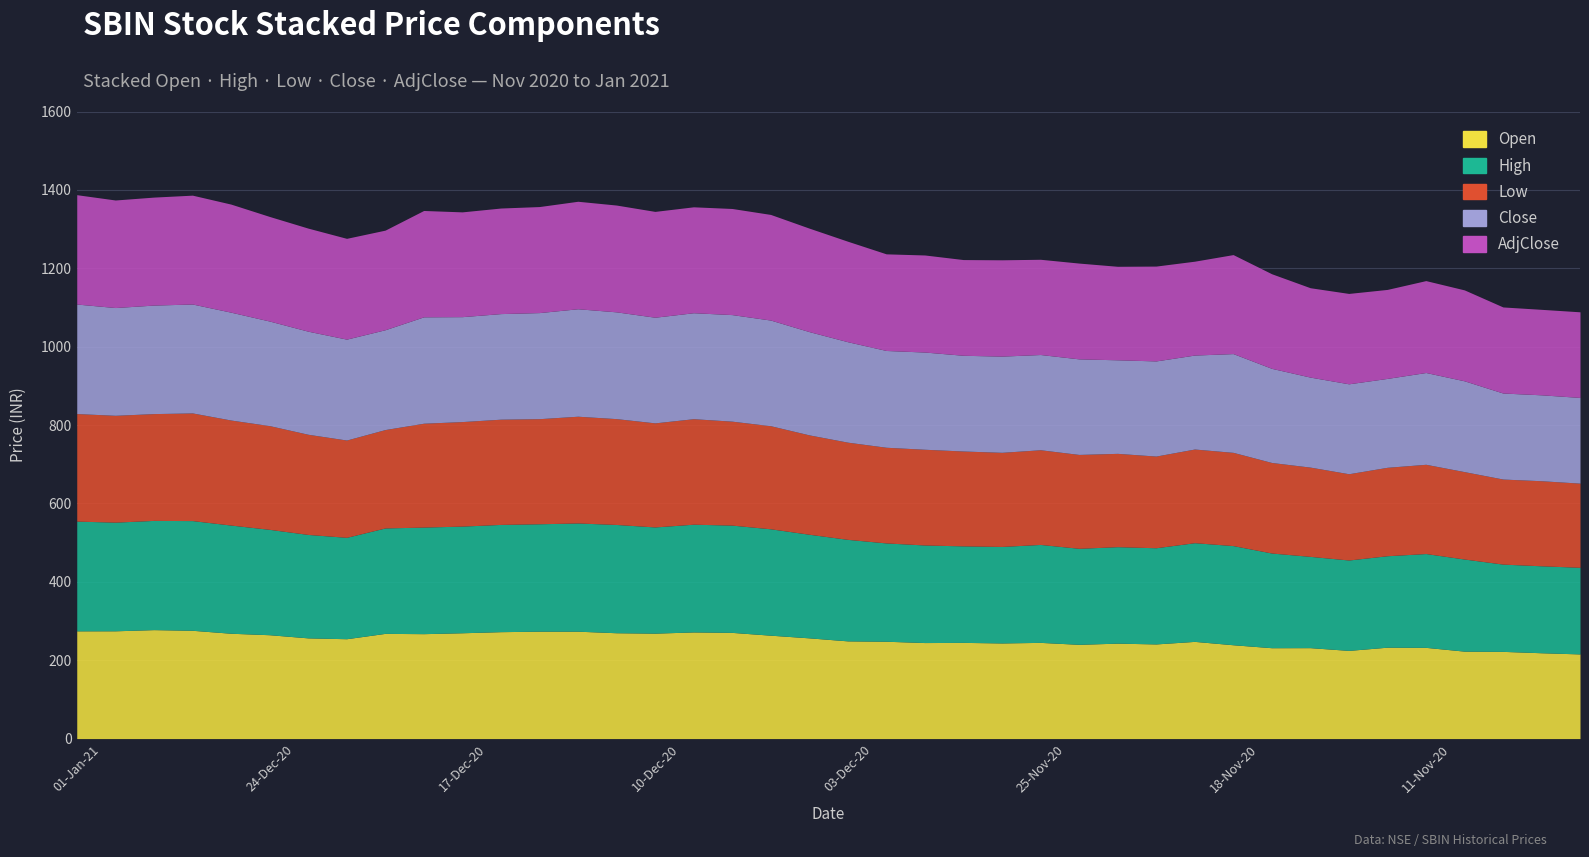

True or false: Low has a value of 244.2 at 01-Dec-20.

True